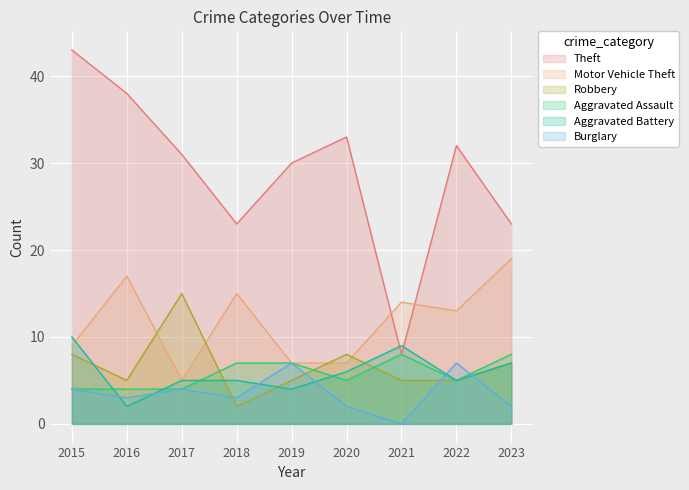

Rank the categories by Robbery value from lowest to highest.

2018, 2016, 2019, 2021, 2022, 2023, 2015, 2020, 2017